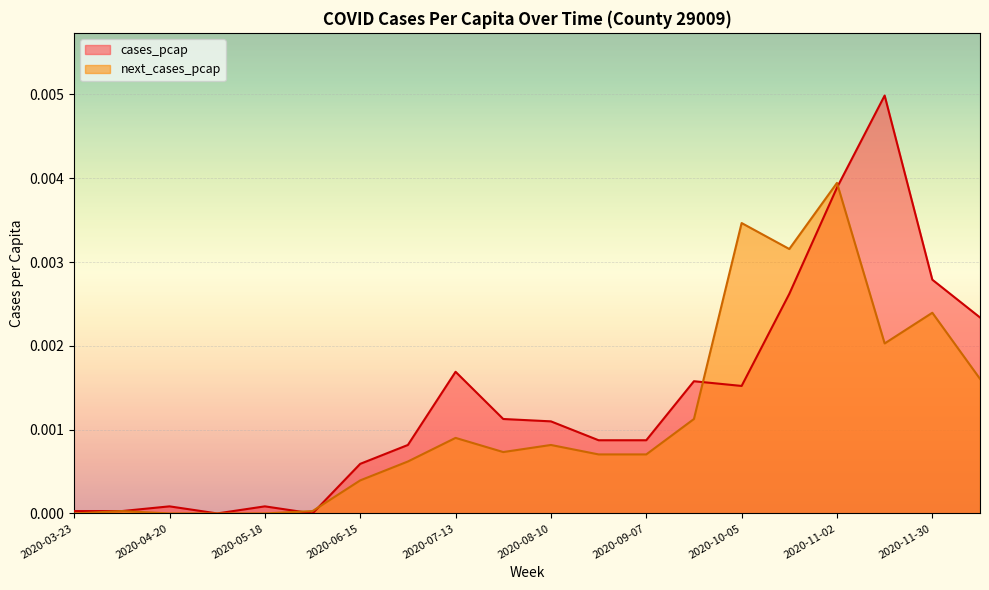

Rank the series by their average value, from highest to lowest.

cases_pcap, next_cases_pcap